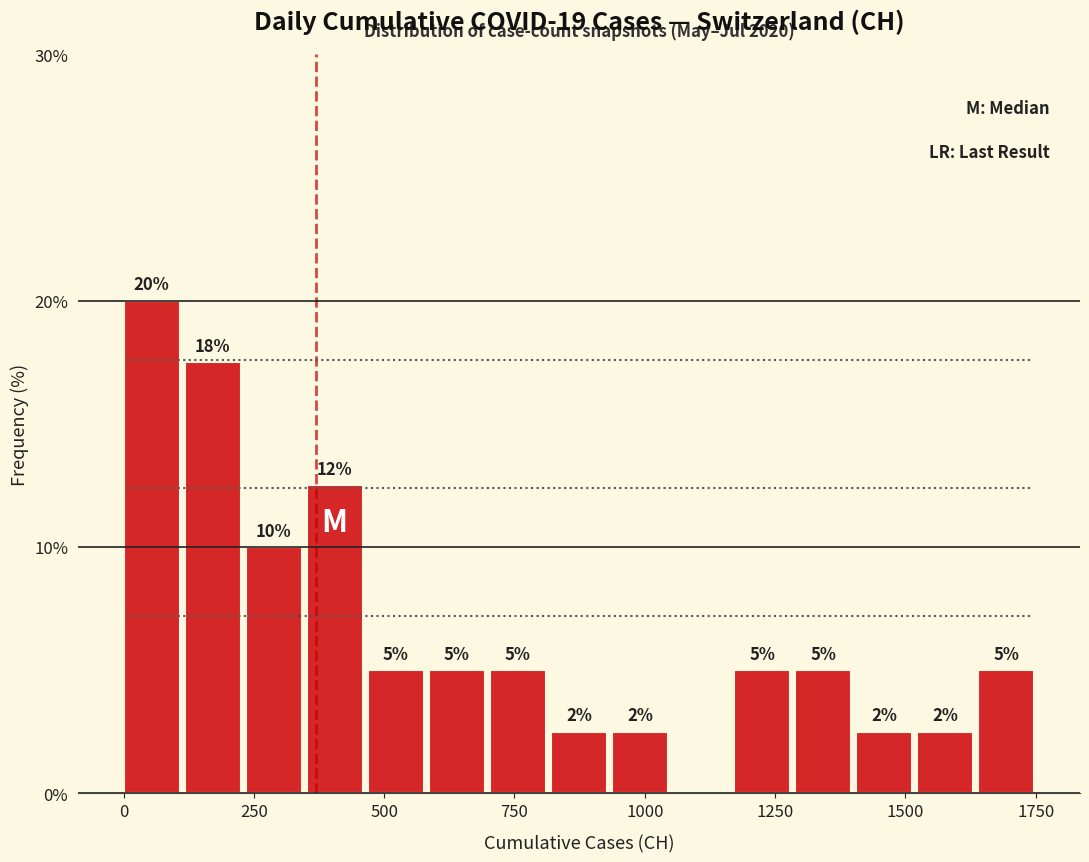

Read against the x-axis, roughly where is the centre of the tallest bar?

50